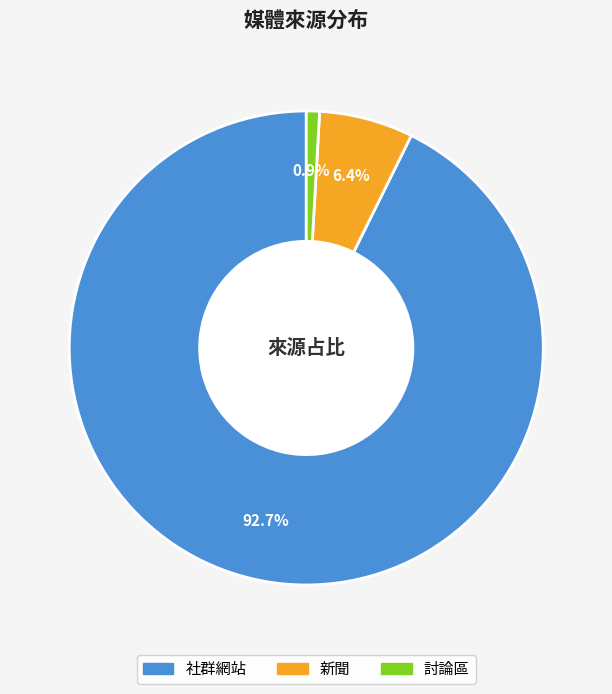

To the nearest percent, what is the difference between the largest and smallest slice percentages?

92%